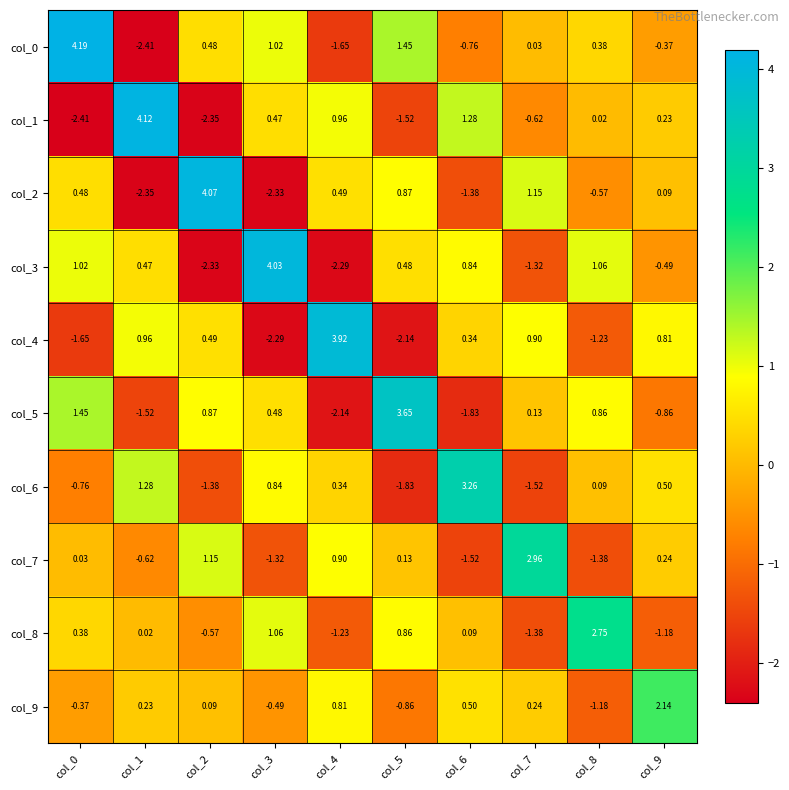

Is the value of col_2 at col_3 greater than the value of col_7 at col_9?

No